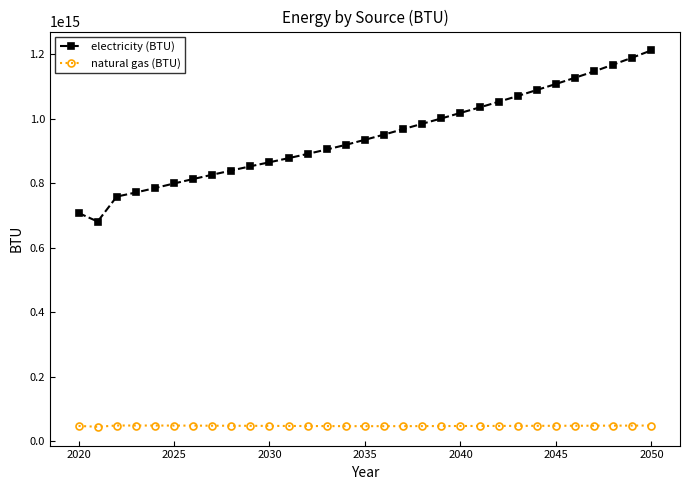

True or false: electricity (BTU) and natural gas (BTU) intersect in this chart.

False